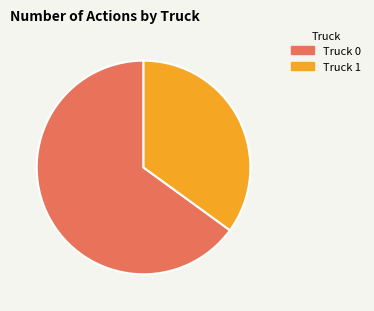

Do Truck 0 and Truck 1 together represent more than half of the pie?

Yes